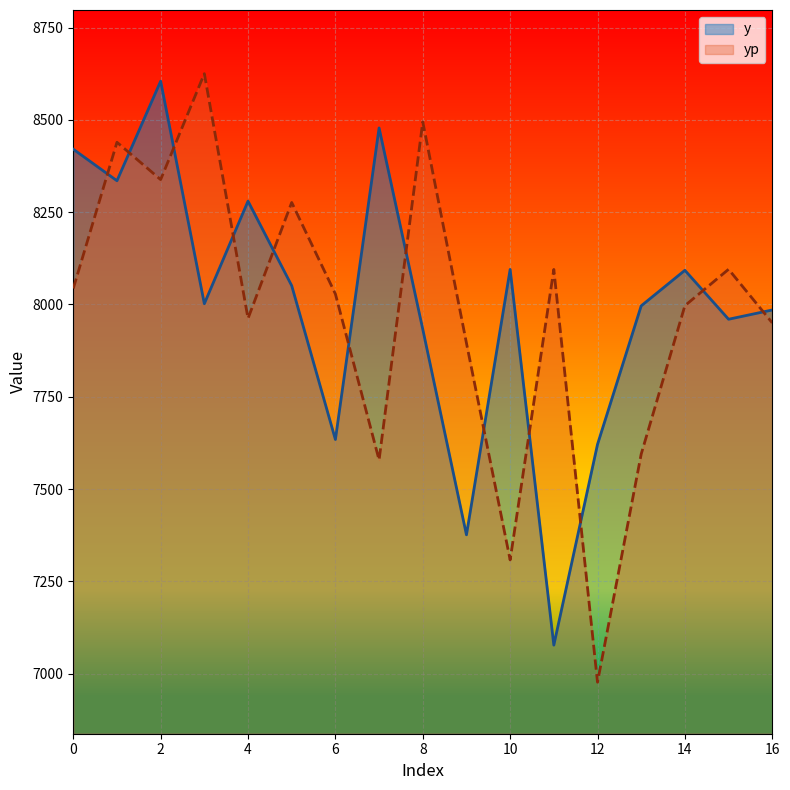

Rank the categories by yp value from lowest to highest.

12, 10, 7, 13, 9, 16, 4, 14, 6, 0, 11, 15, 5, 2, 1, 8, 3